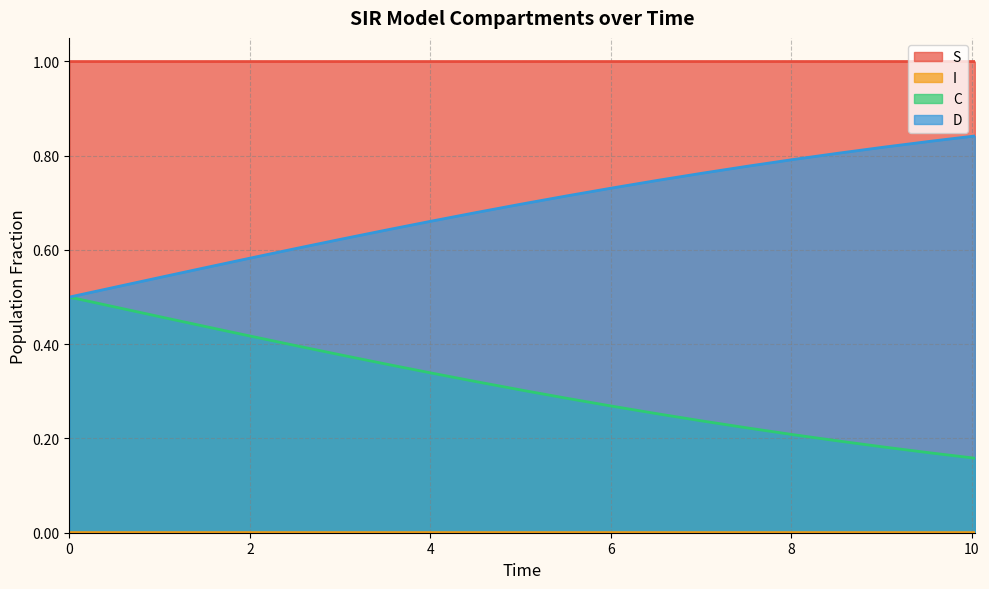

How many lines are shown in the chart?

4